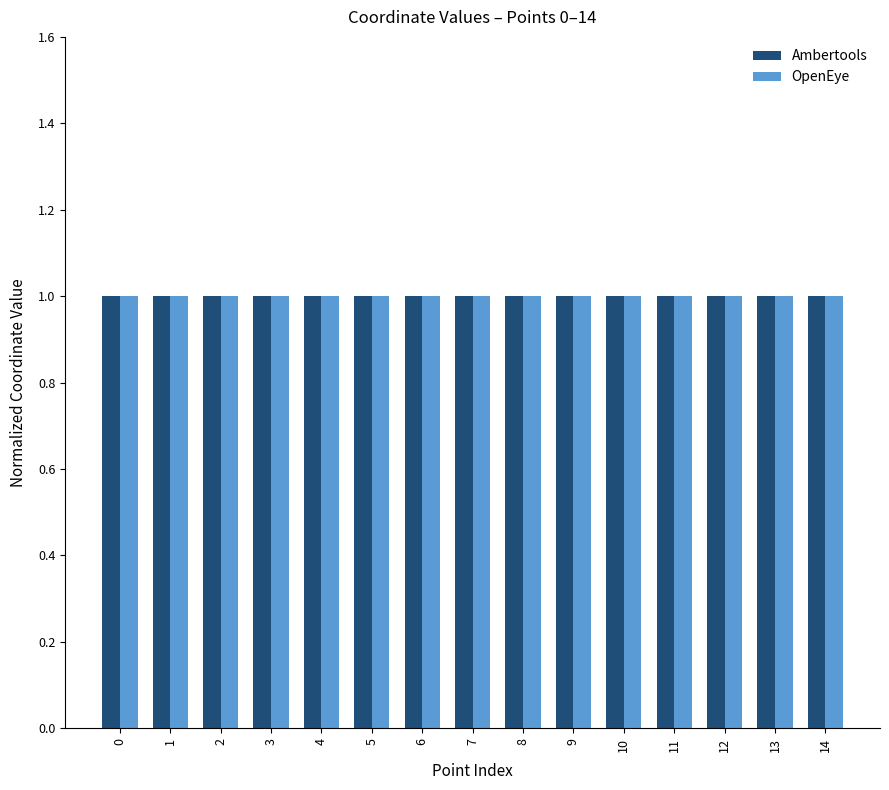

Reading right to left, extract all data points from this chart.

Ambertools: 14=1.0	13=1.0	12=1.0	11=1.0	10=1.0	9=1.0	8=1.0	7=1.0	6=1.0	5=1.0	4=1.0	3=1.0	2=1.0	1=1.0	0=1.0
OpenEye: 14=1.0	13=1.0	12=1.0	11=1.0	10=1.0	9=1.0	8=1.0	7=1.0	6=1.0	5=1.0	4=1.0	3=1.0	2=1.0	1=1.0	0=1.0